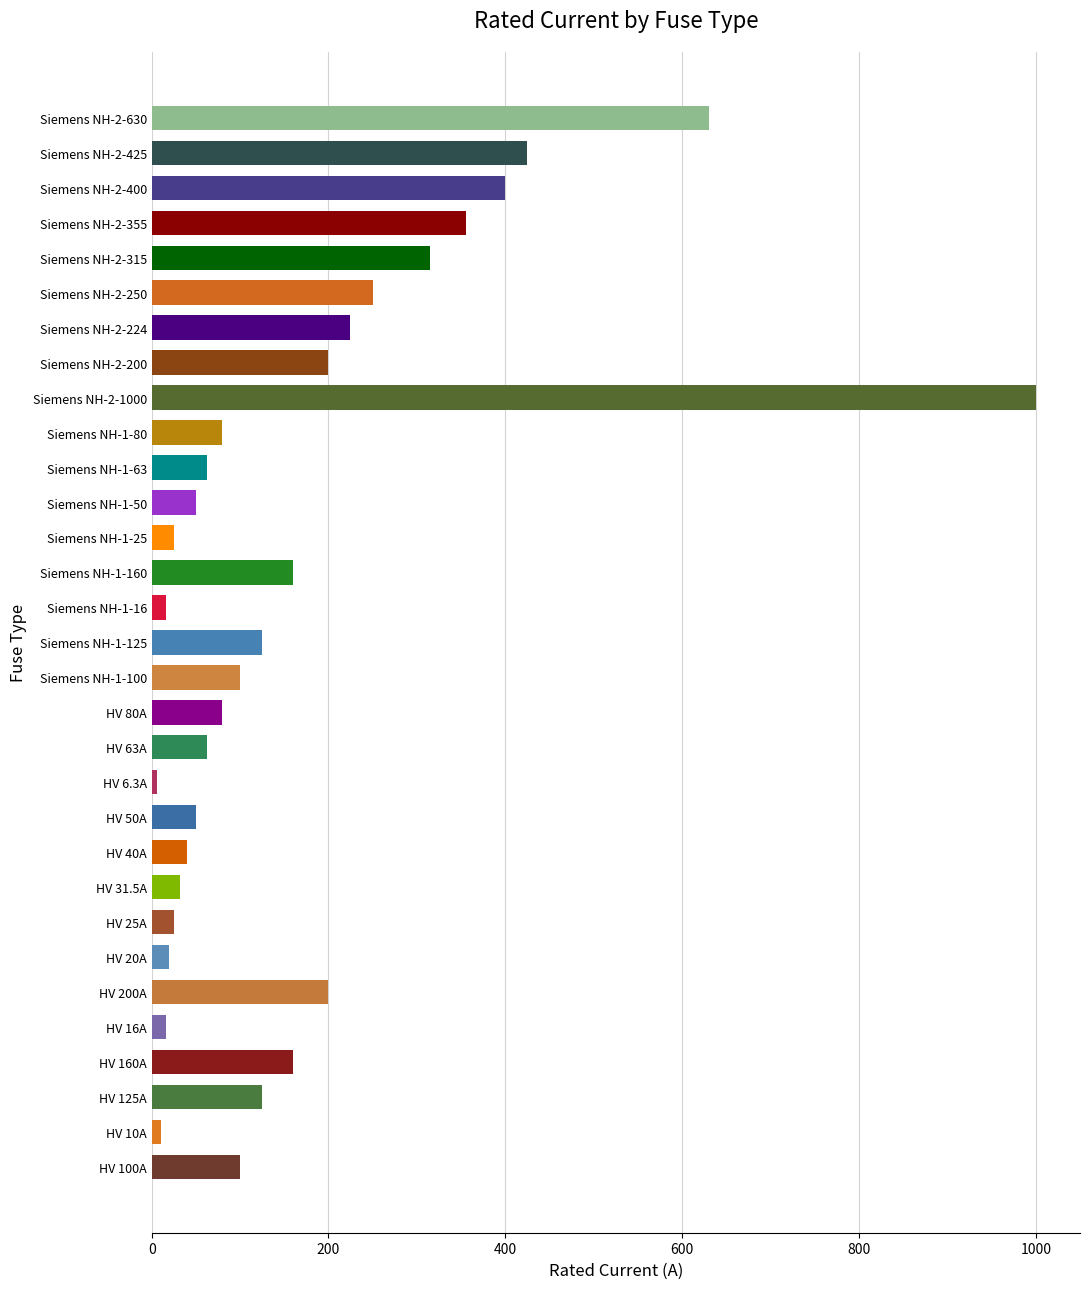

Where is the data nearest to the value 503?

Siemens NH-2-425